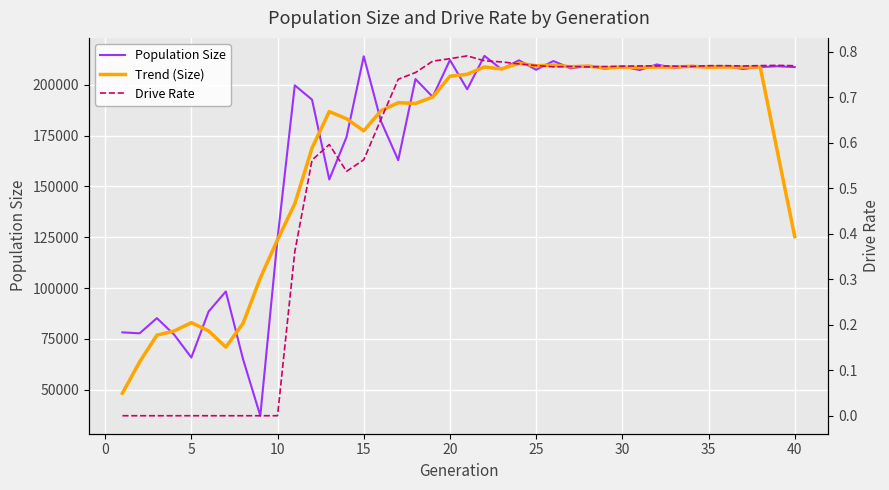

The Population Size series shows 208905.0 at 35. True or false?

True